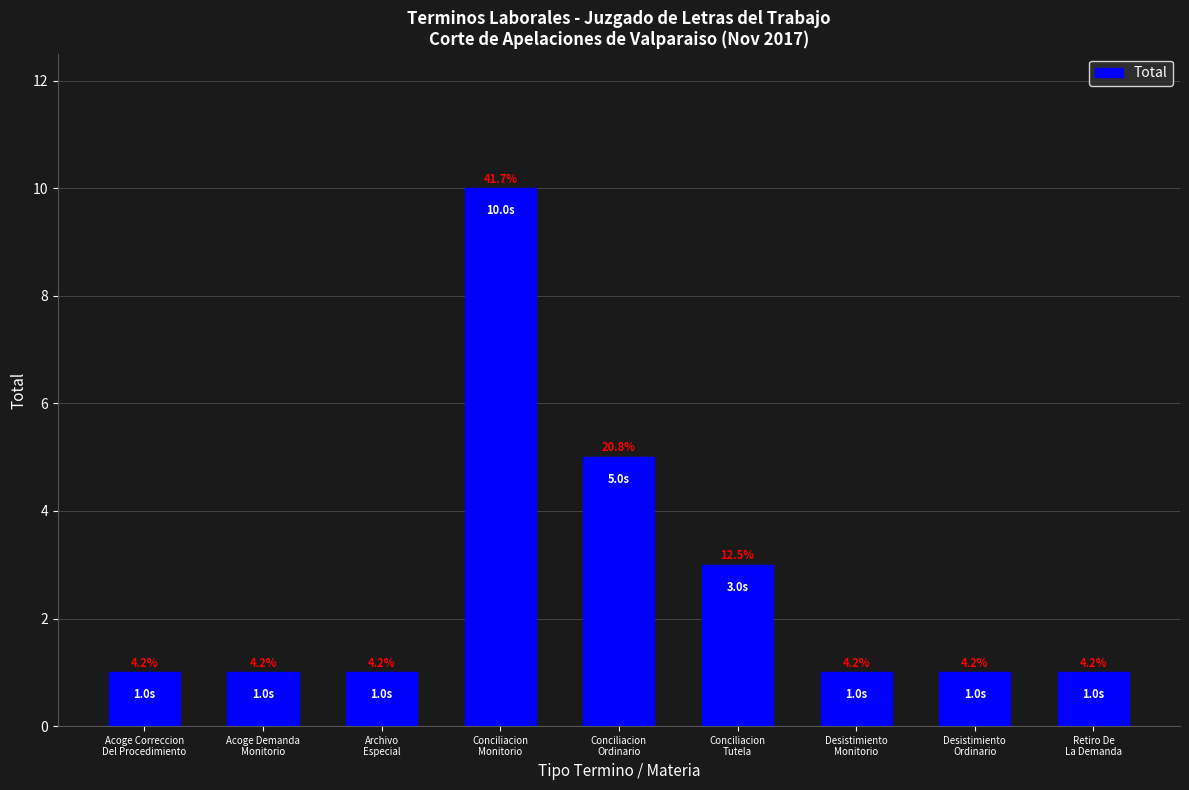

Are the bars horizontal?

No